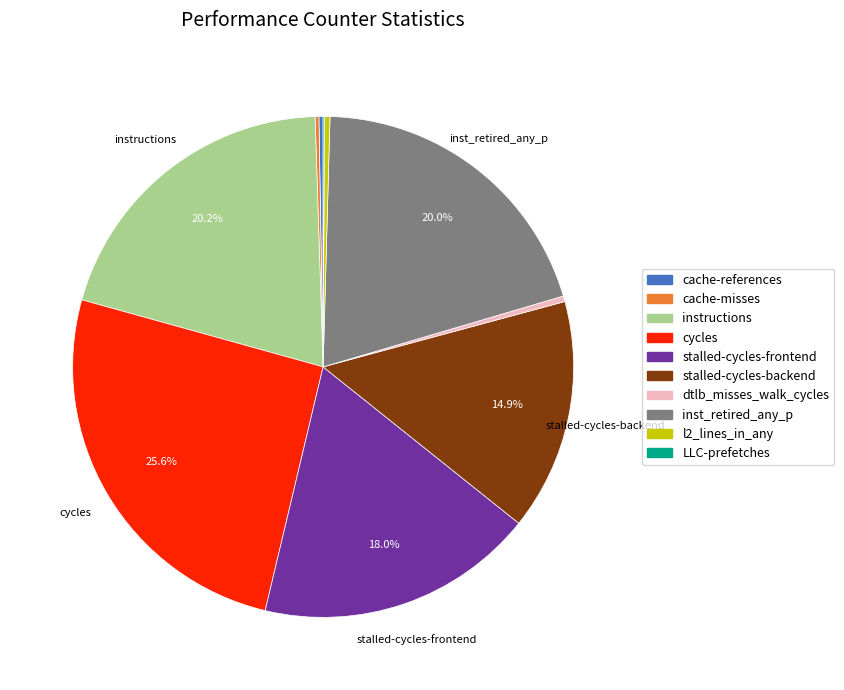

Between stalled-cycles-backend and dtlb_misses_walk_cycles, which is larger?

stalled-cycles-backend